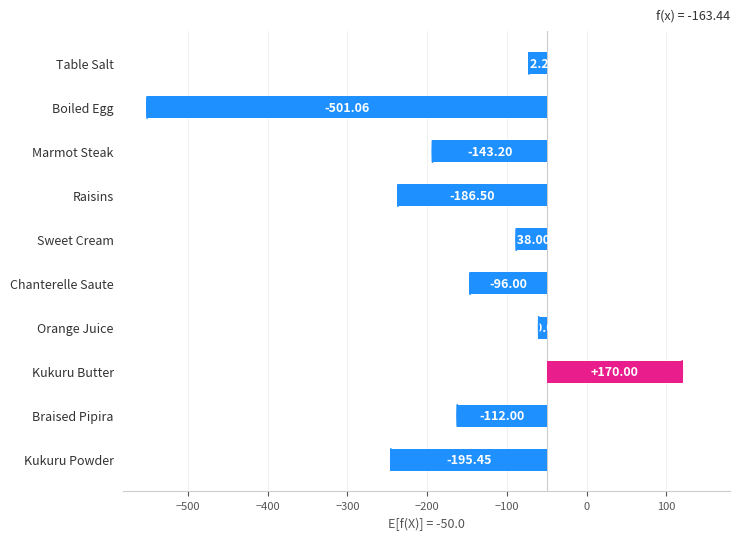

What is the minimum value shown in the chart?

-501.1